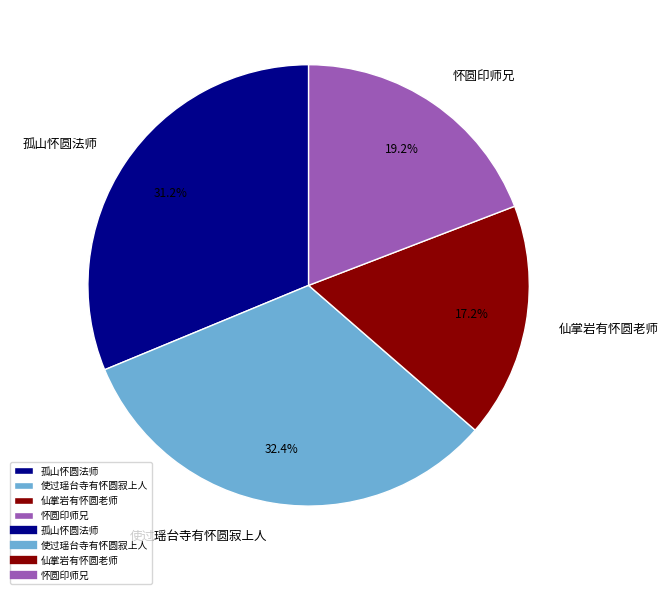

The 怀圆印师兄 slice represents 1% of the pie. True or false?

False